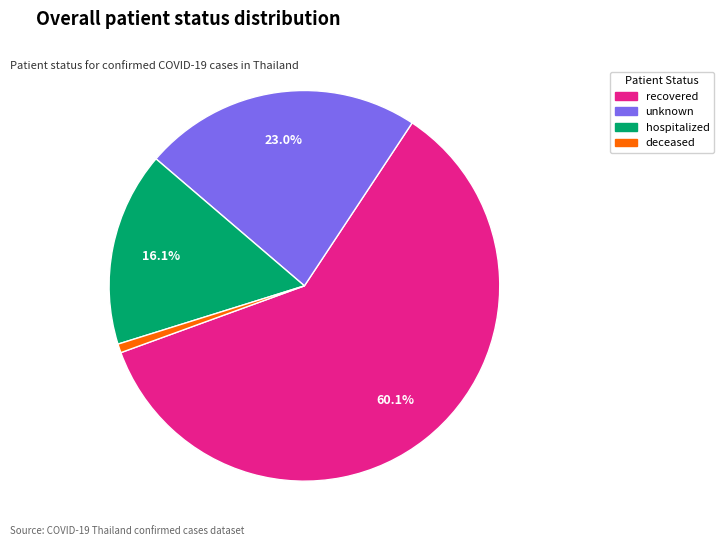

Is there a majority slice in this chart?

Yes